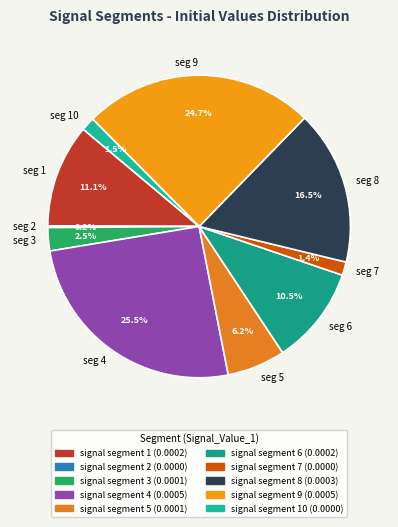

Which slice is the largest?

seg 4